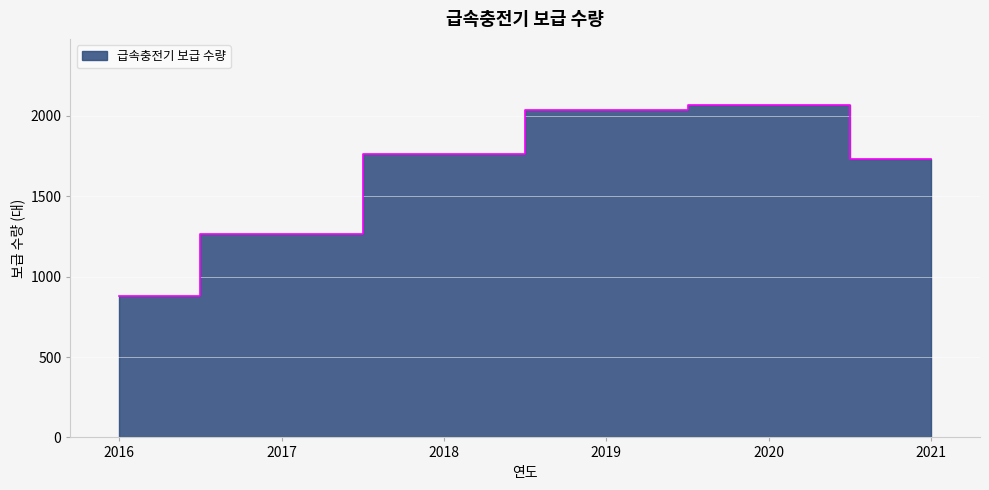

What is the average value?

1622